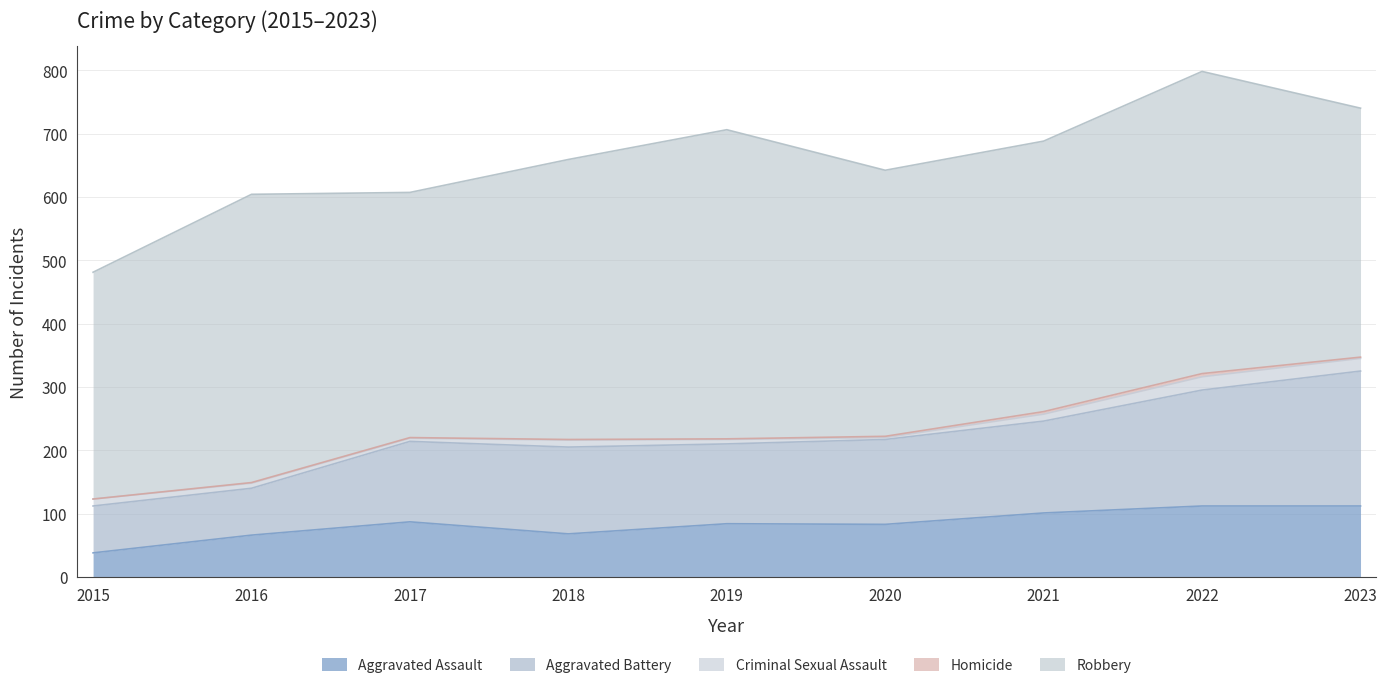

What is the difference between the highest and lowest values at 2021?

423